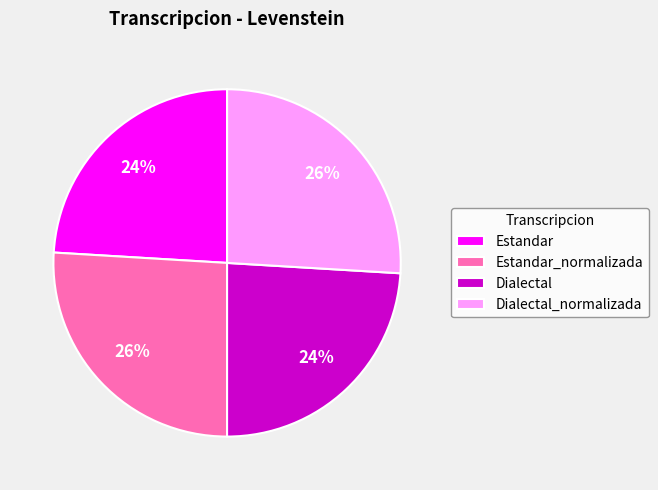

To the nearest percent, what portion does Dialectal_normalizada represent?

26%